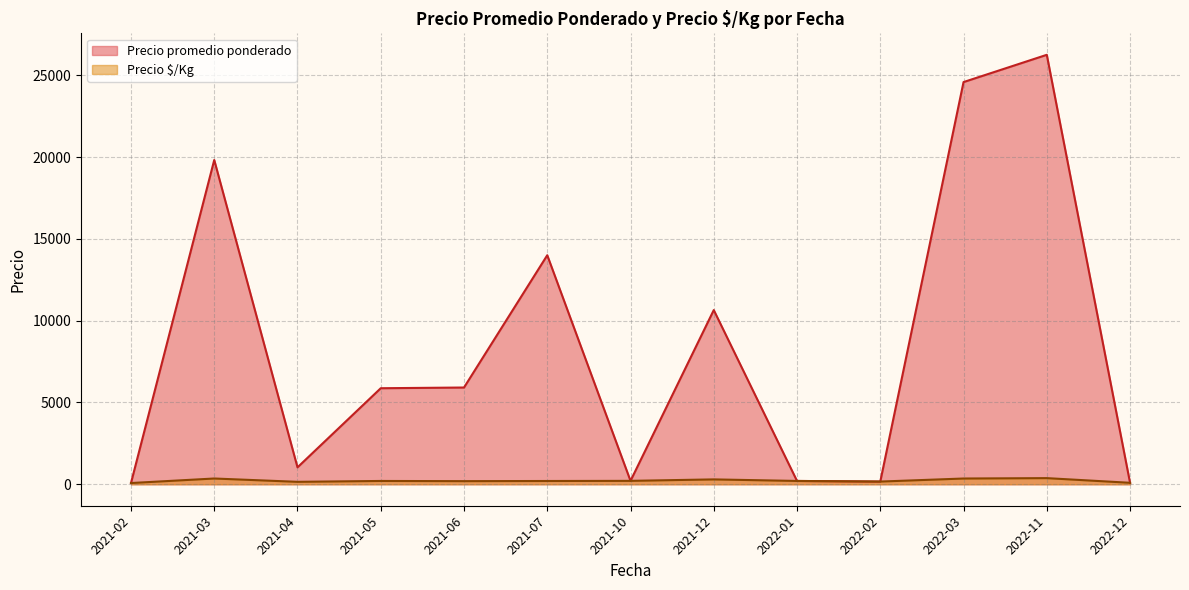

Is it true that Precio promedio ponderado equals 188 at 2021-03?

False